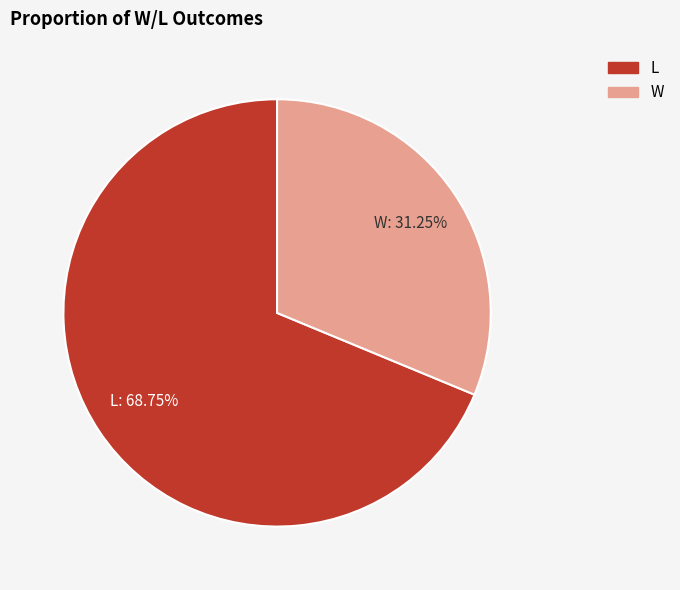

What percentage do L and W together represent?

100.0%